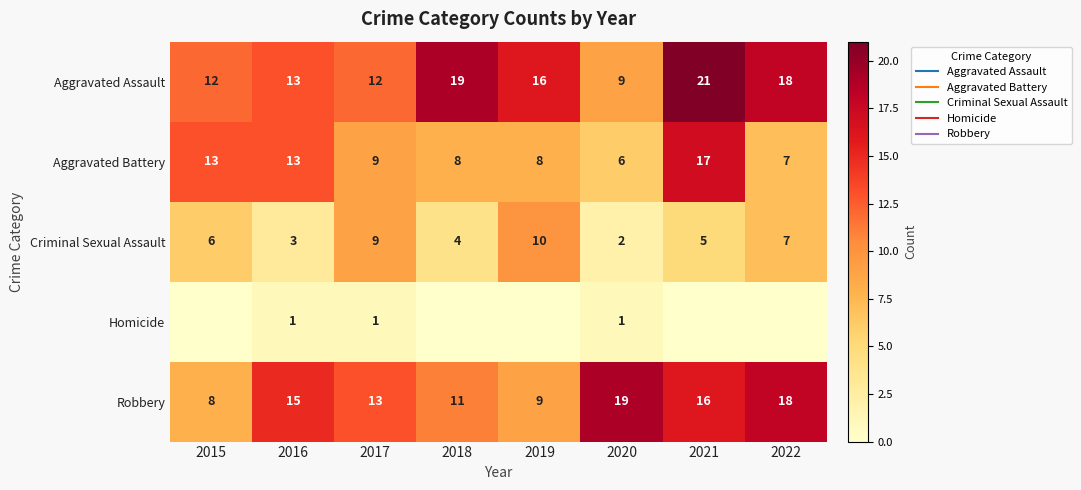

Rank the series at 2018 from highest to lowest value.

Aggravated Assault, Robbery, Aggravated Battery, Criminal Sexual Assault, Homicide